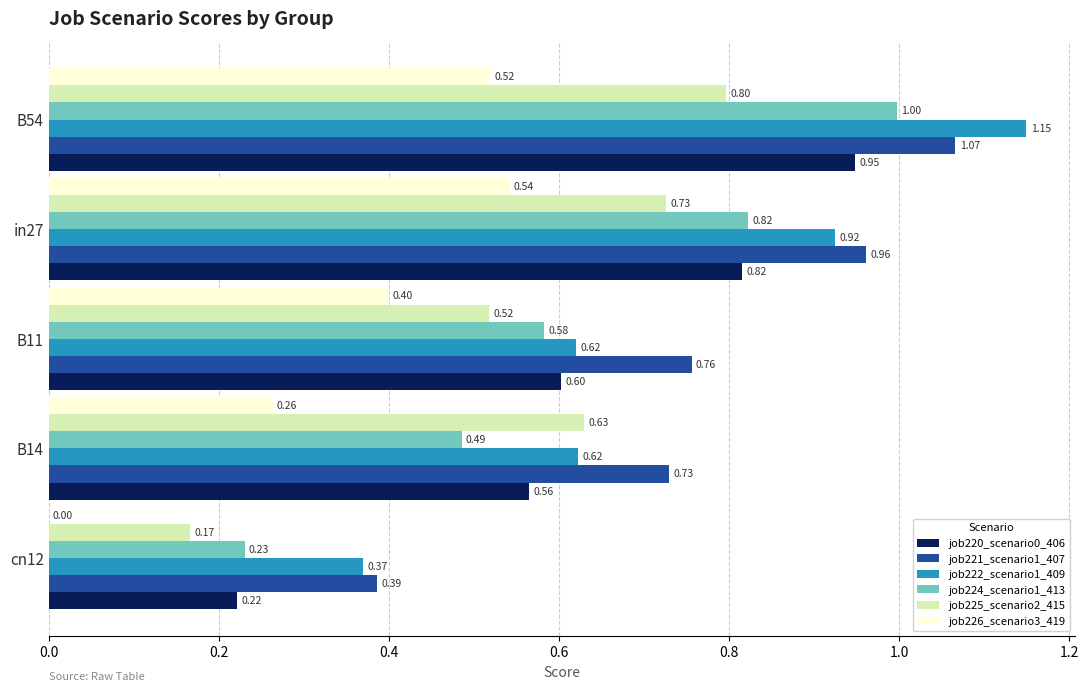

At which category is the sum across all series the highest?

B54